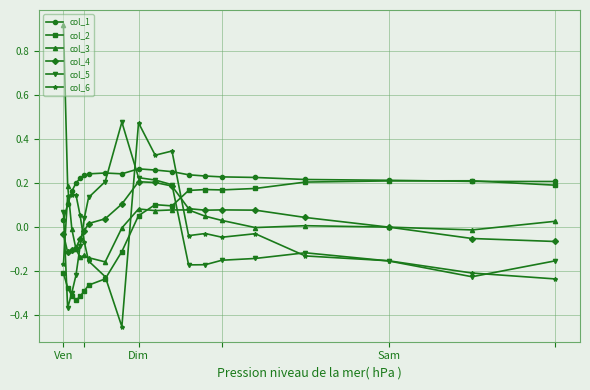

True or false: col_6 has more than 0 interior local peaks.

True